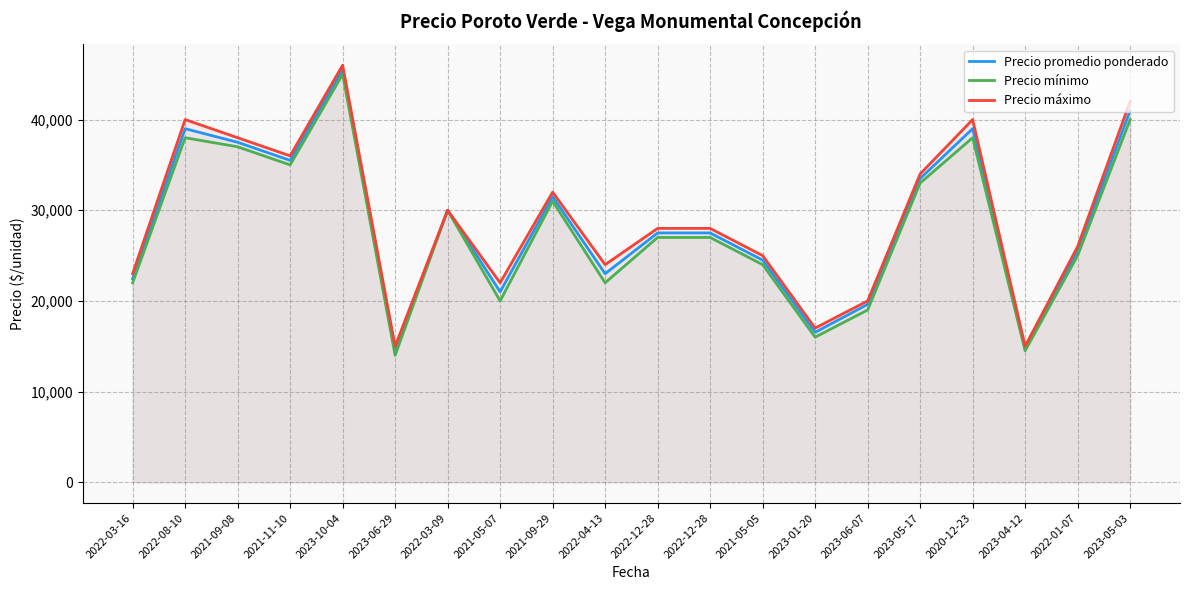

Which series has the largest range (max minus min)?

Precio promedio ponderado